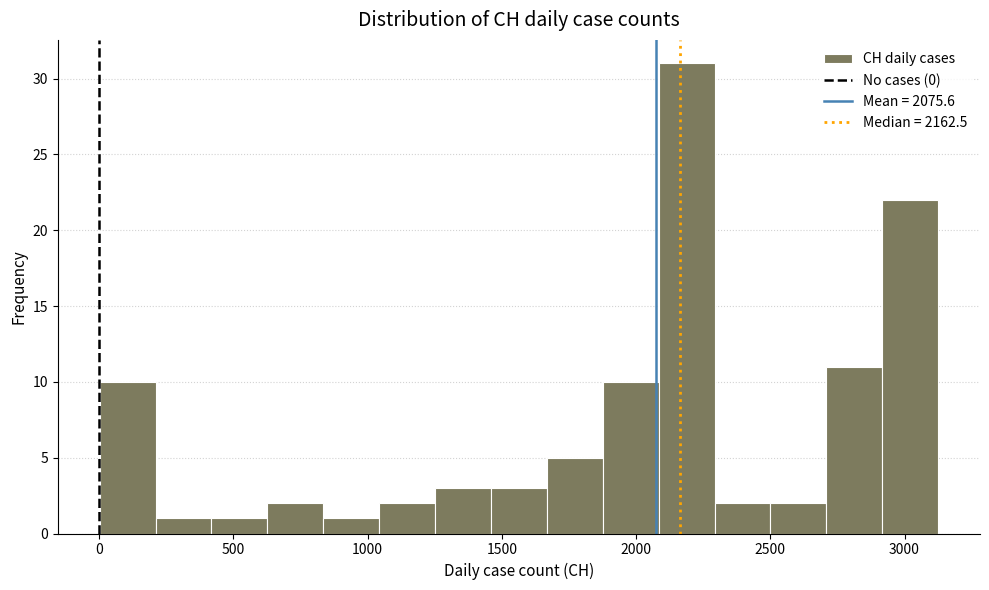

Reading left to right, list every bar in this chart as the range it spans on the x-axis followed by its height. Neither the bar edges nor the heights are printed on the chart, so give them approximately, as read against the axes.

0 to 200: 10
200 to 400: 1
400 to 650: 1
650 to 850: 2
850 to 1050: 1
1050 to 1250: 2
1250 to 1450: 3
1450 to 1650: 3
1650 to 1900: 5
1900 to 2100: 10
2100 to 2300: 31
2300 to 2500: 2
2500 to 2700: 2
2700 to 2900: 11
2900 to 3150: 22